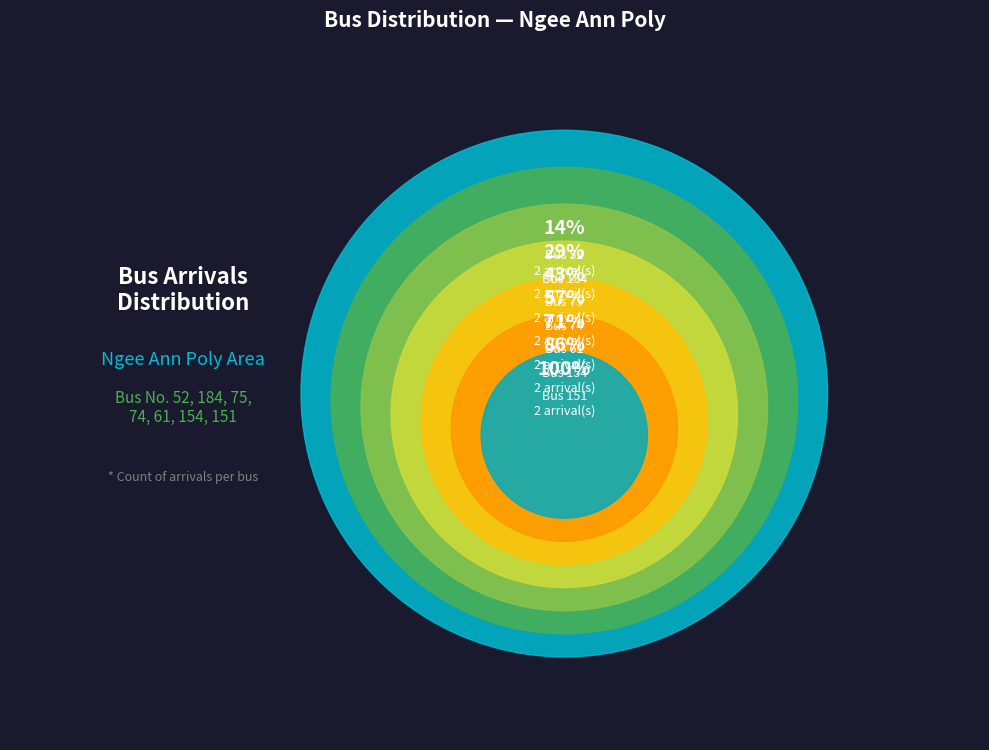

Between 151 and 61, which is larger?

61